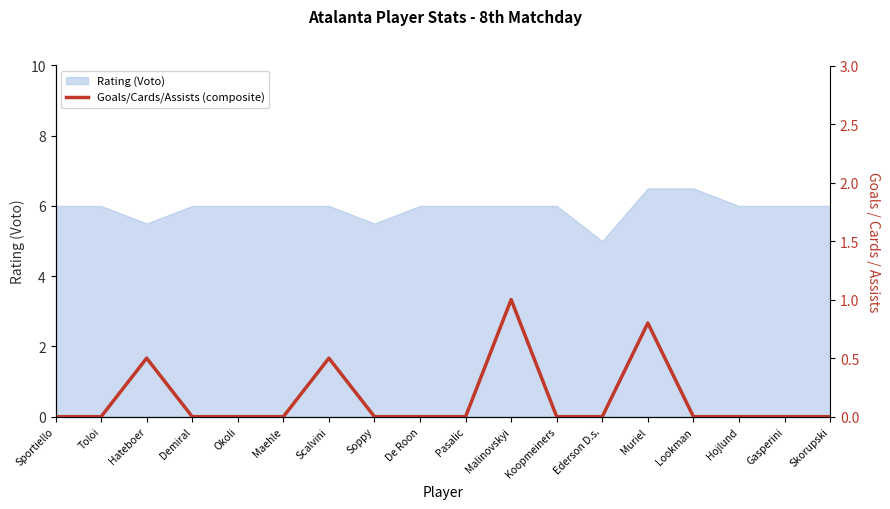

Read the Rating (Voto) value at Hojlund.

6.0